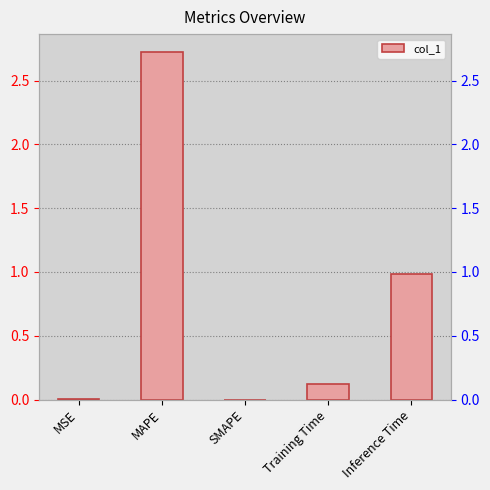

What is the greatest value displayed?

2.7